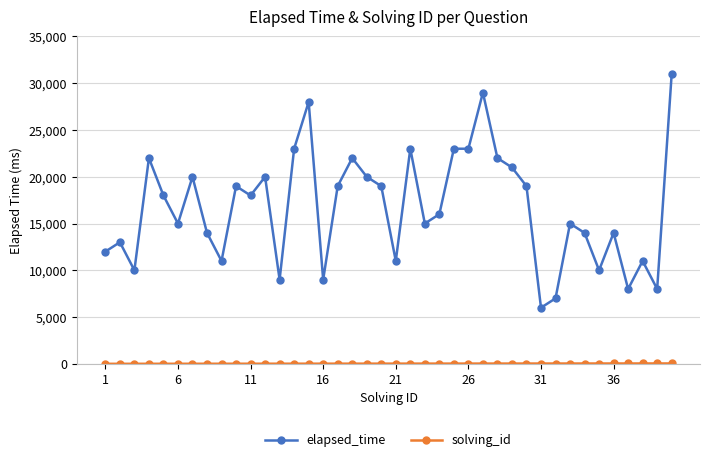

Which series has the widest spread of values?

elapsed_time